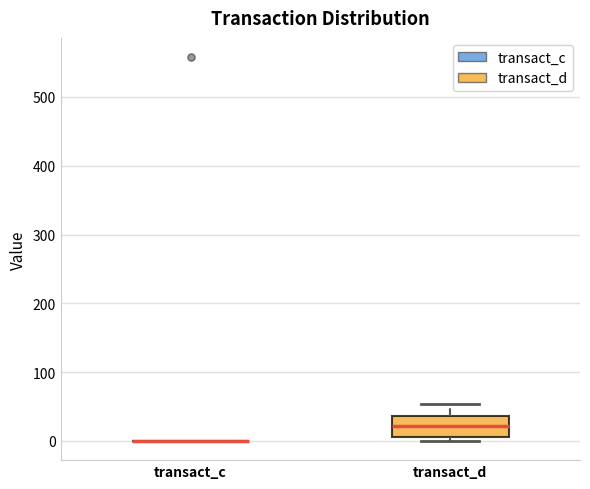

Which box is the tallest, from its lower edge to its upper edge?

transact_d